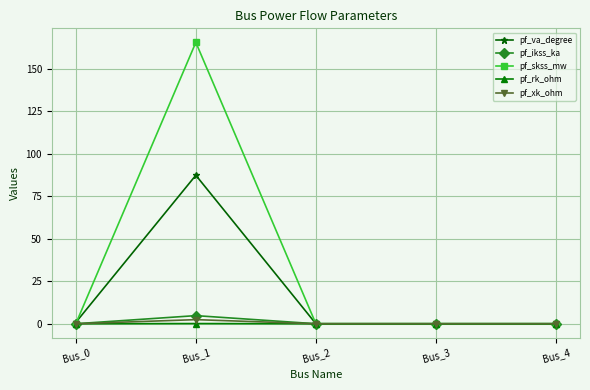

How many lines are shown in the chart?

5